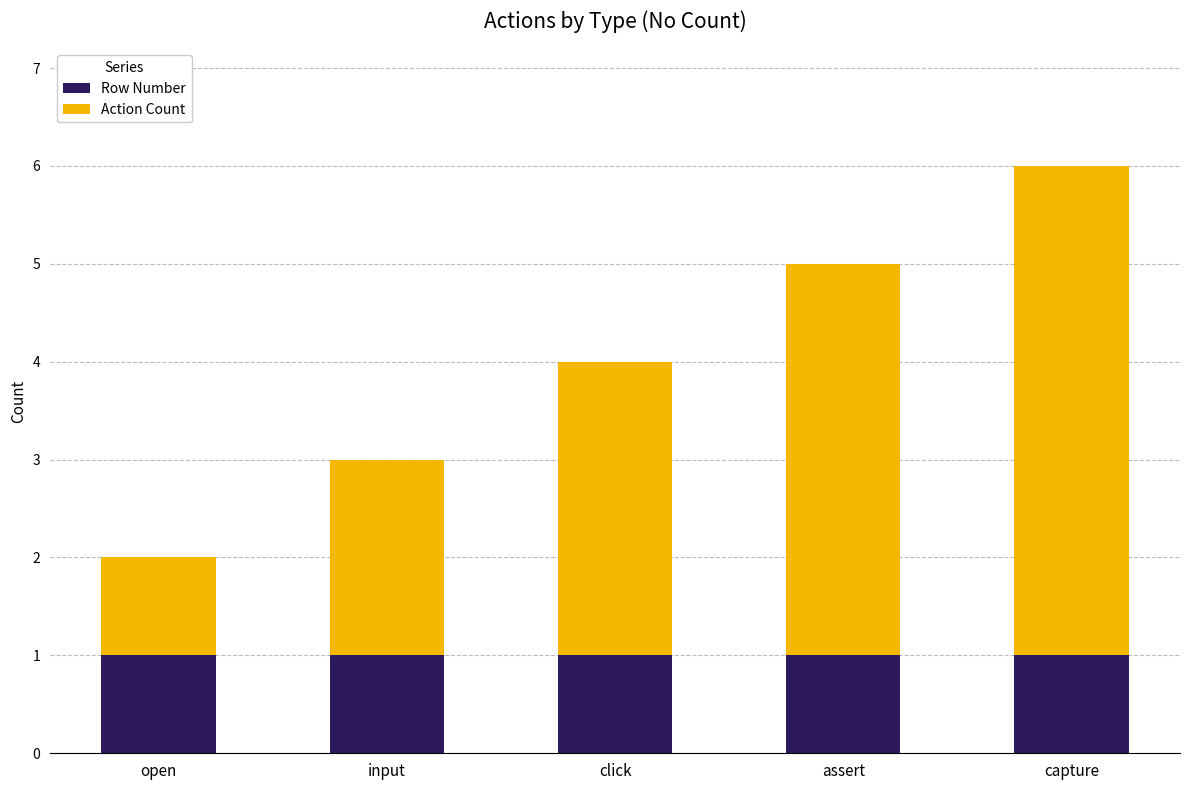

The Row Number series shows 2 at input. True or false?

False